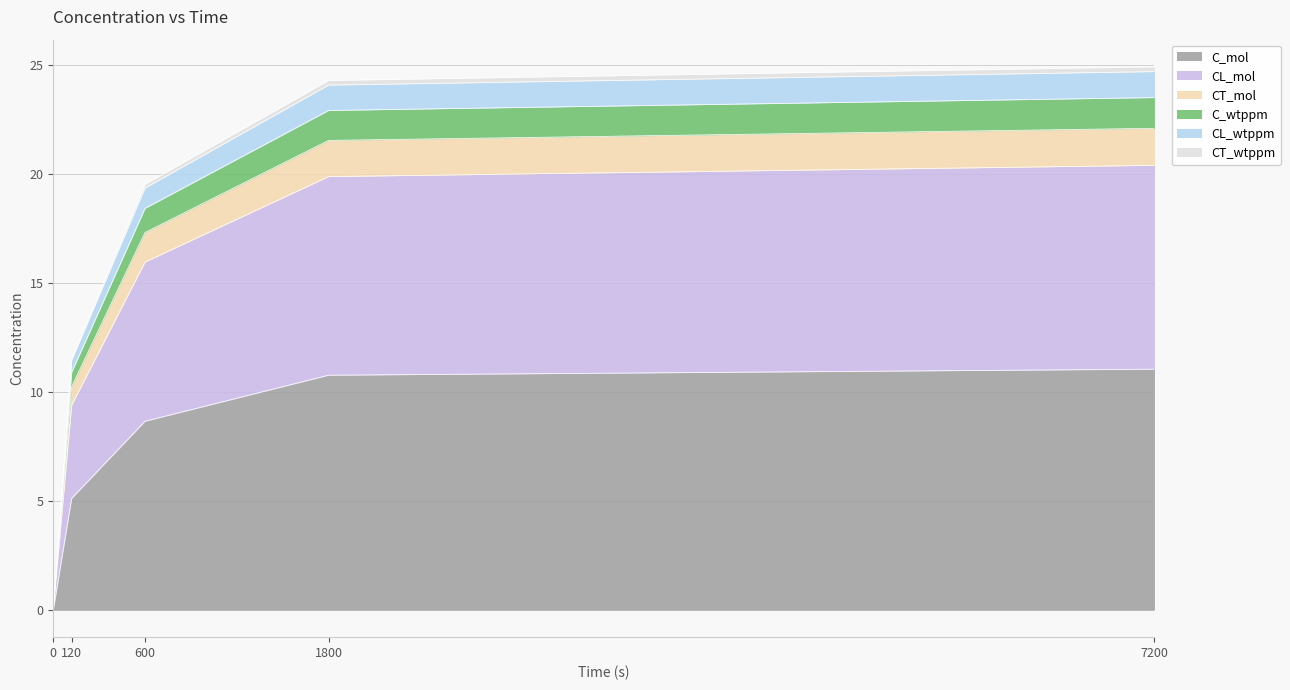

The C_mol series shows 10.8 at 1800. True or false?

True